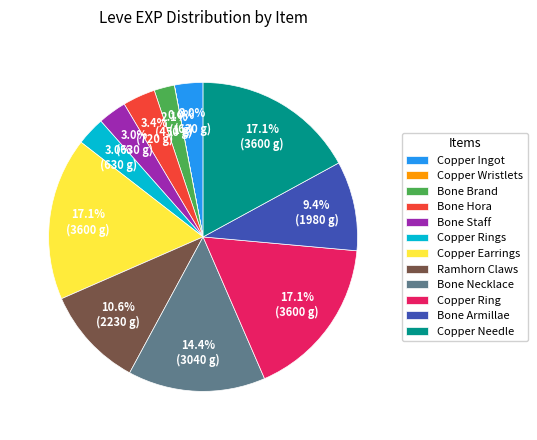

To the nearest percent, what is the difference between the largest and smallest slice percentages?

17%